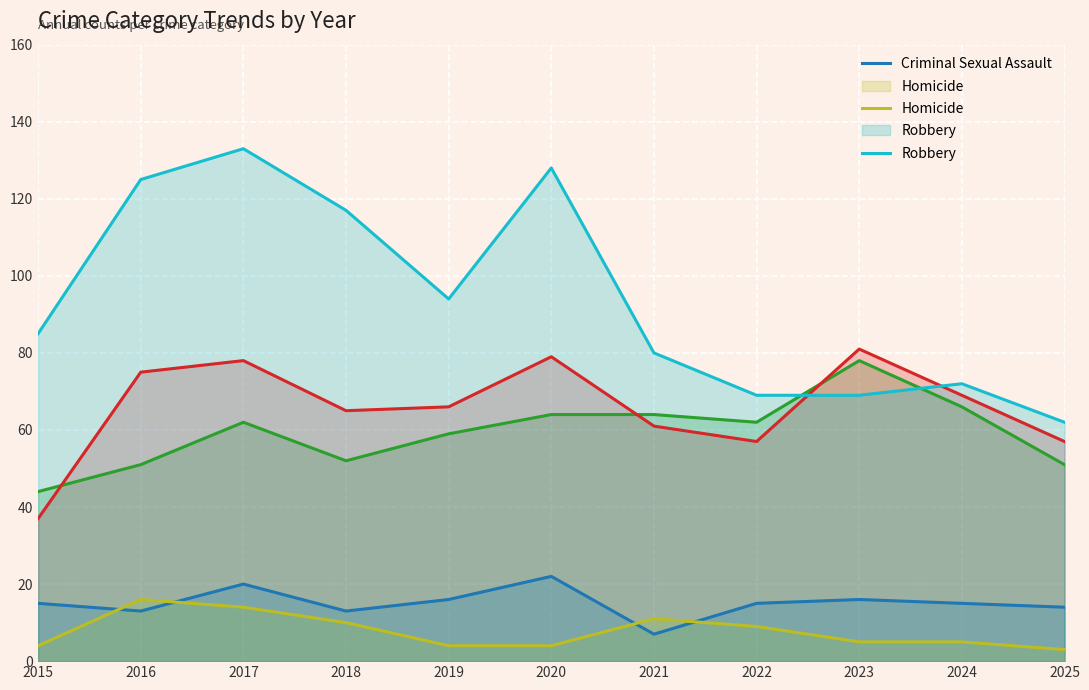

Which series has the largest total across all categories?

Robbery